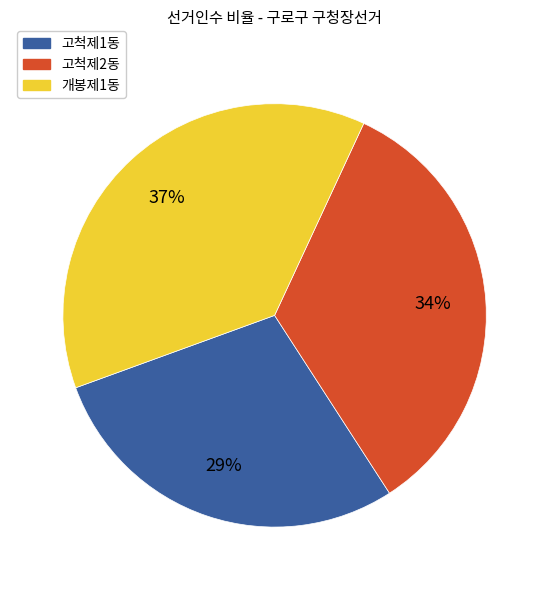

Combined, do 고척제2동 and 고척제1동 account for over 50%?

Yes